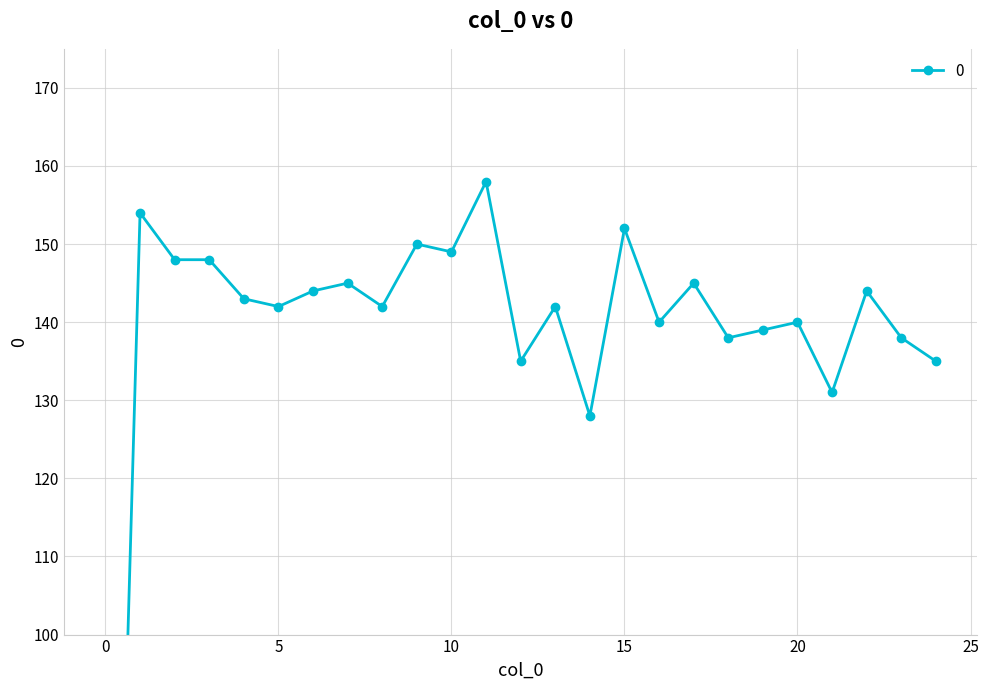

What is the change in value from 4 to 13?

-1